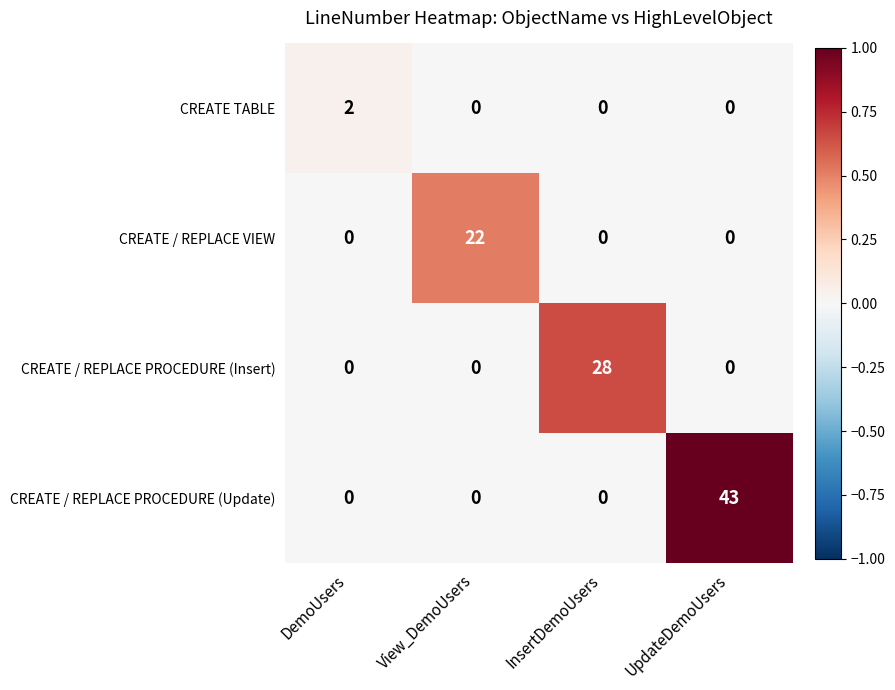

What is the sum of the CREATE / REPLACE PROCEDURE (Insert) values at InsertDemoUsers and UpdateDemoUsers?

28